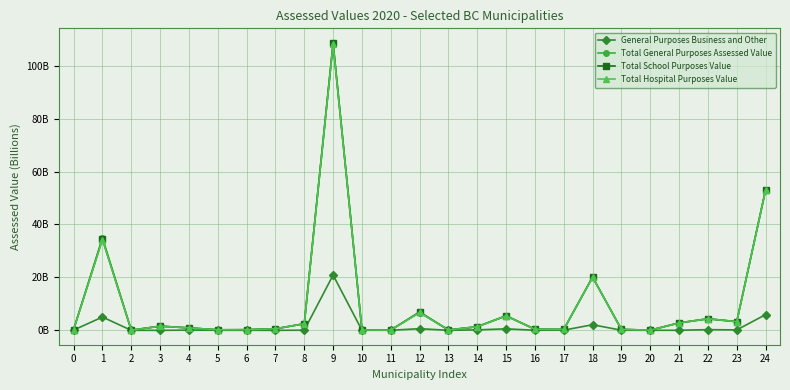

At which category does the chart reach its minimum across all series?

7